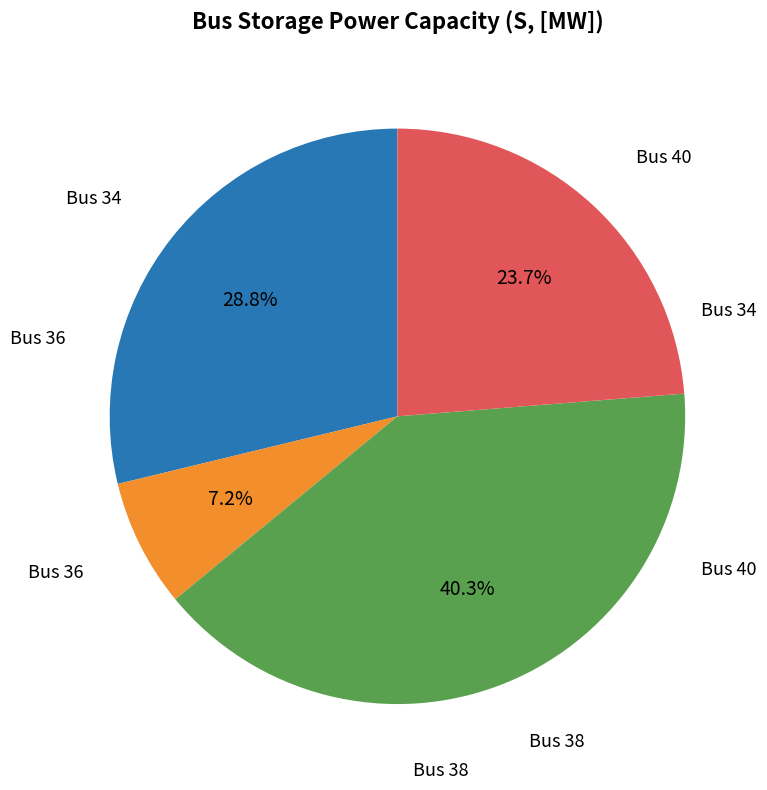

Is there a majority slice in this chart?

No